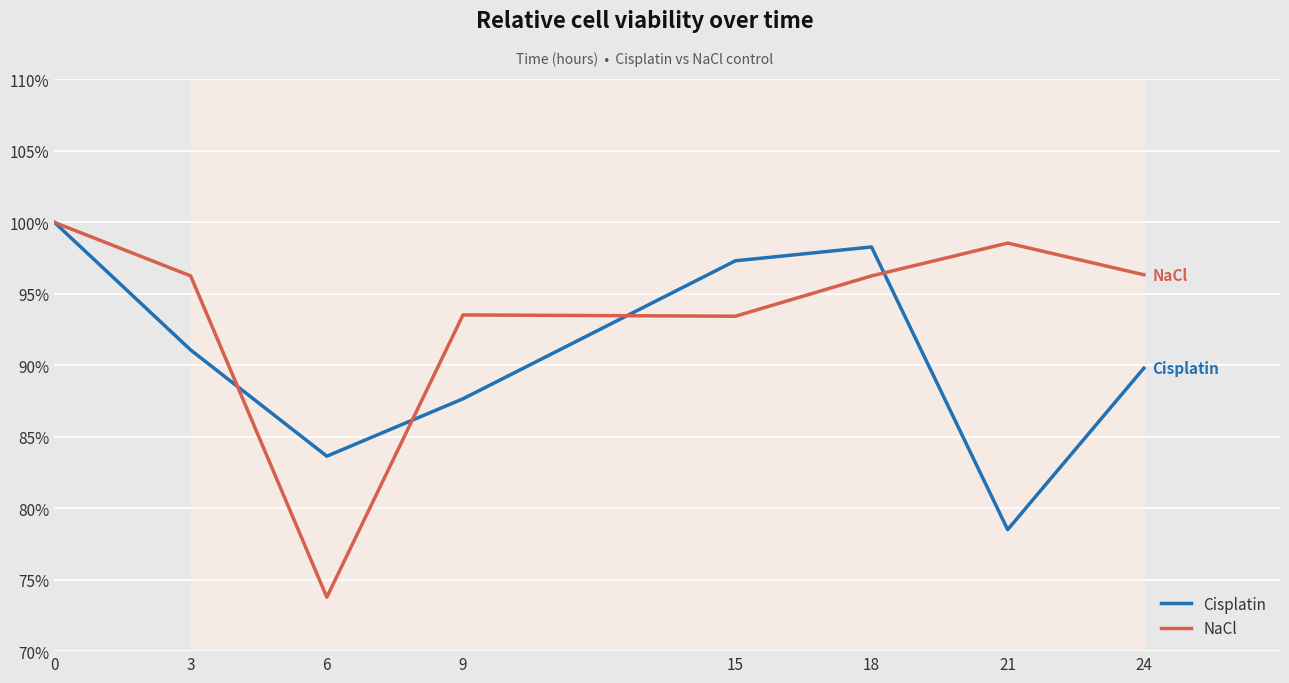

Rank the series at 9 from highest to lowest value.

NaCl, Cisplatin